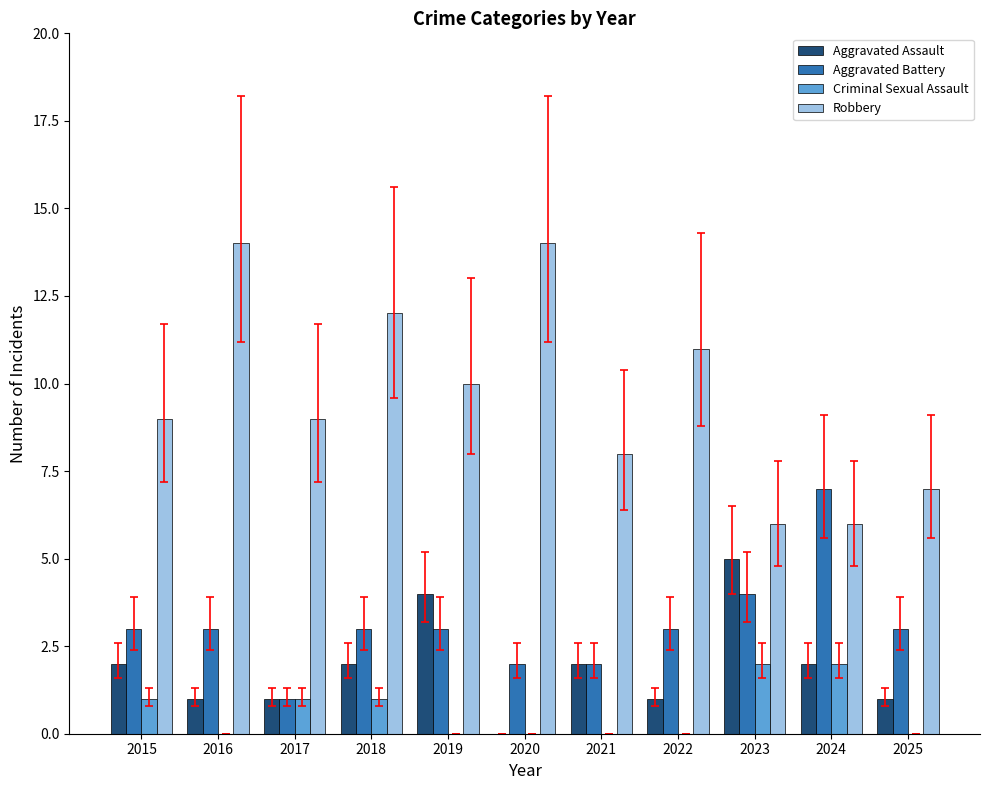

Between 2020 and 2022, which series saw the biggest shift?

Robbery